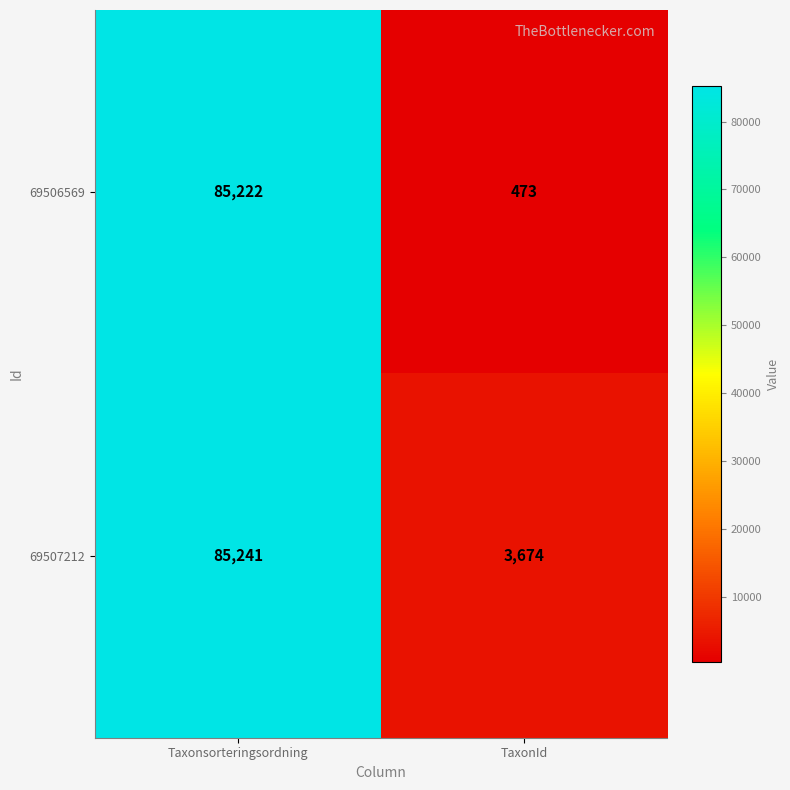

The 69507212 series shows 128022 at Taxonsorteringsordning. True or false?

False